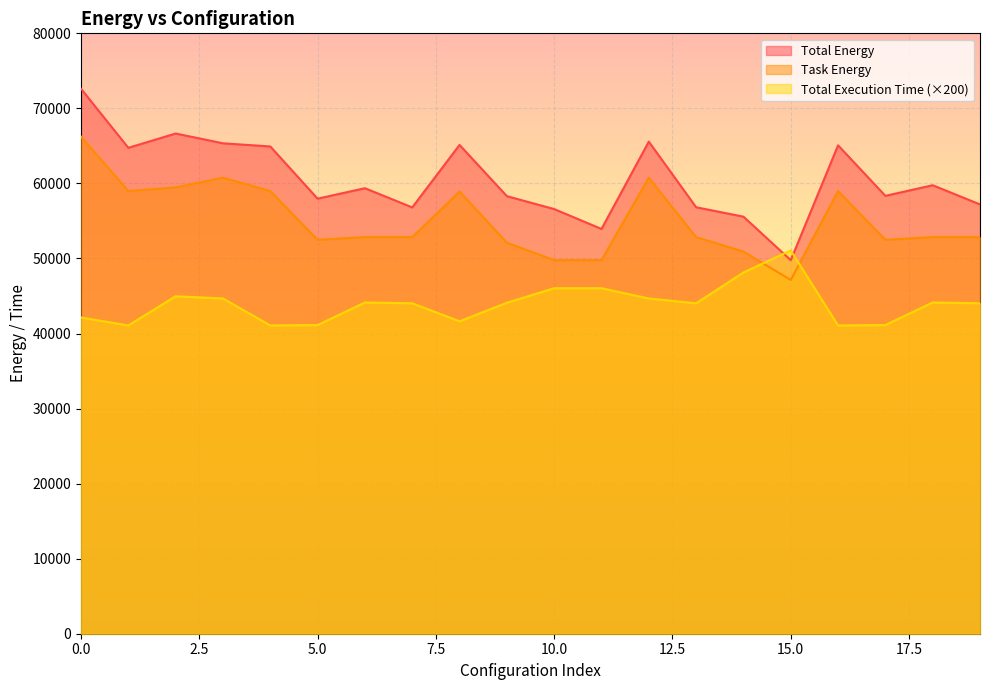

True or false: Task Energy and Total Energy intersect in this chart.

False